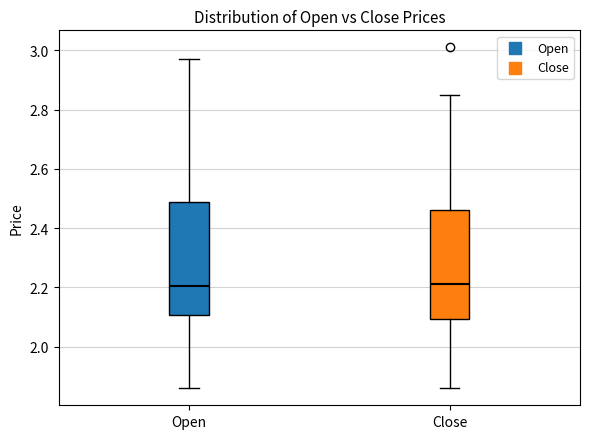

Reading left to right, transcribe this box plot: for each box, give where its median line is, the range the box spans, and where its two whiskers end, as read against the y-axis. The values are not printed on the chart, so give them approximately, as read against the axis.

Open: median 2.20, box 2.10 to 2.50, whiskers 1.86 to 2.98
Close: median 2.22, box 2.10 to 2.46, whiskers 1.86 to 2.86